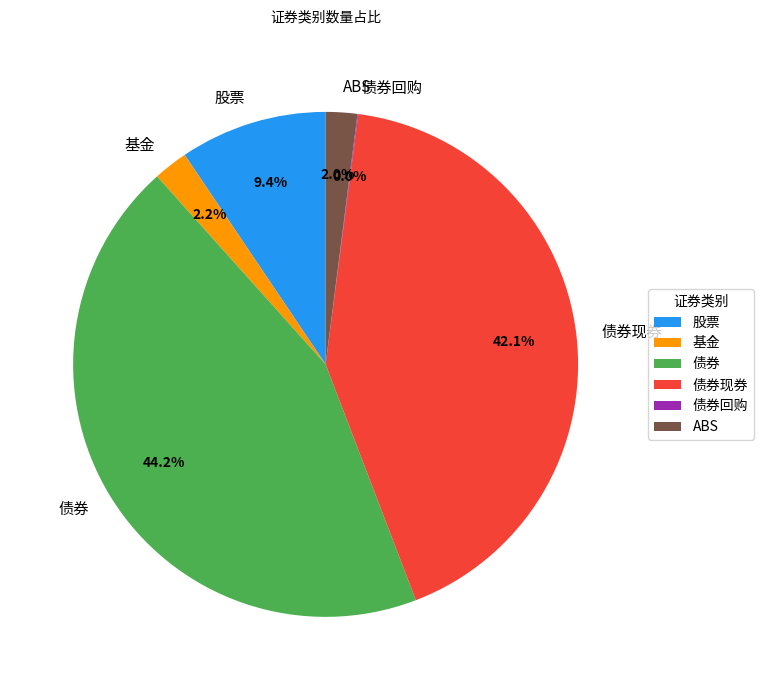

Which has a higher value, ABS or 股票?

股票